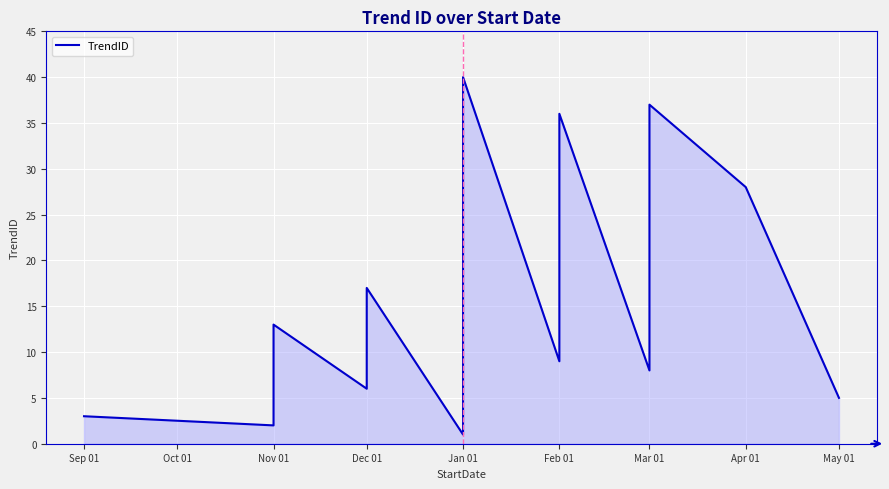

What is the greatest value displayed?

40